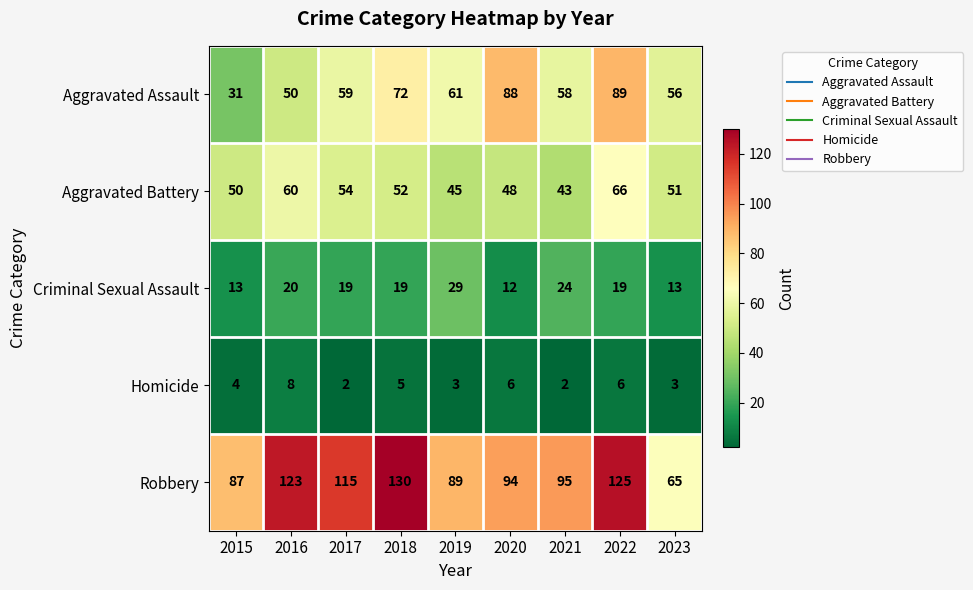

Rank the series at 2020 from lowest to highest value.

Homicide, Criminal Sexual Assault, Aggravated Battery, Aggravated Assault, Robbery